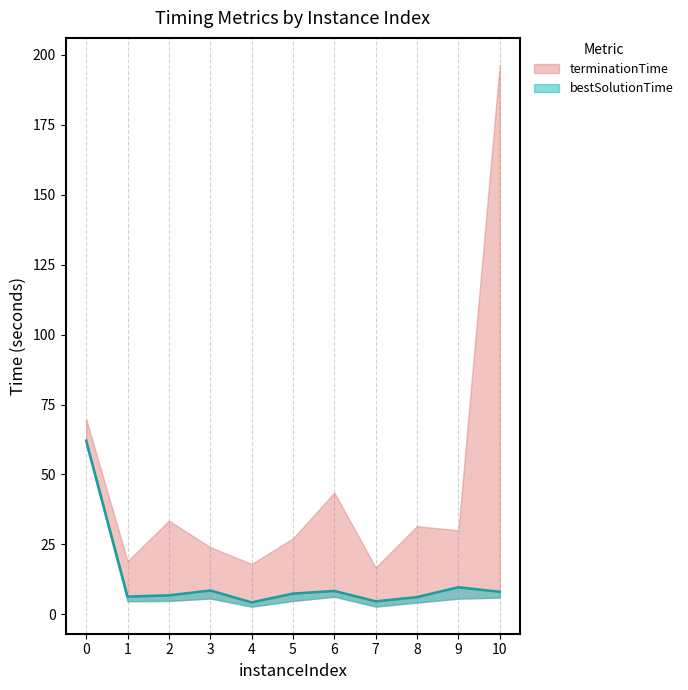

True or false: vpcGenerationTime and terminationTime cross at least once.

False